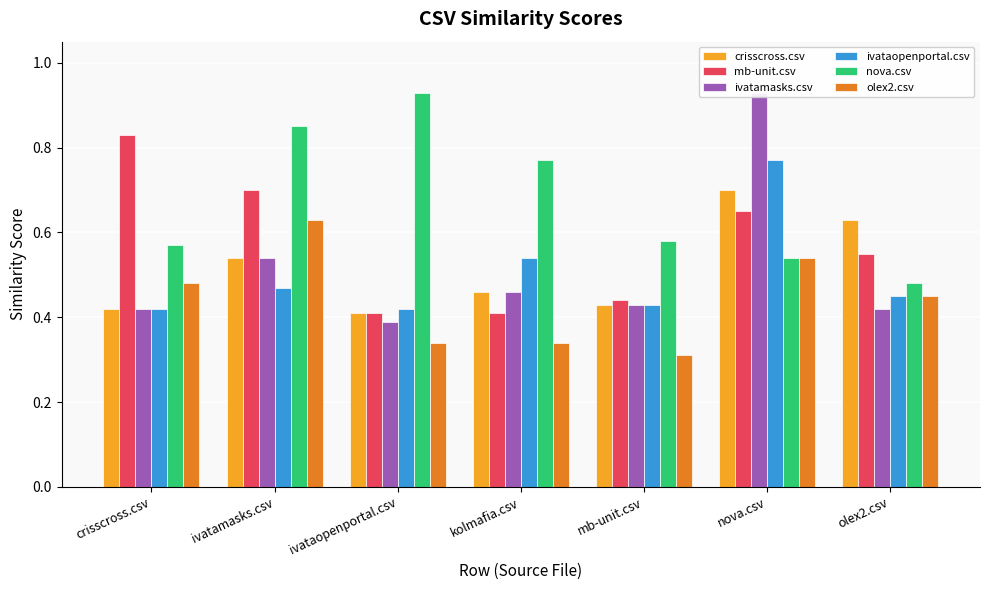

Reading right to left, extract all data points from this chart.

crisscross.csv: olex2.csv=0.6	nova.csv=0.7	mb-unit.csv=0.4	kolmafia.csv=0.5	ivataopenportal.csv=0.4	ivatamasks.csv=0.5	crisscross.csv=0.4
mb-unit.csv: olex2.csv=0.6	nova.csv=0.7	mb-unit.csv=0.4	kolmafia.csv=0.4	ivataopenportal.csv=0.4	ivatamasks.csv=0.7	crisscross.csv=0.8
ivatamasks.csv: olex2.csv=0.4	nova.csv=0.9	mb-unit.csv=0.4	kolmafia.csv=0.5	ivataopenportal.csv=0.4	ivatamasks.csv=0.5	crisscross.csv=0.4
ivataopenportal.csv: olex2.csv=0.5	nova.csv=0.8	mb-unit.csv=0.4	kolmafia.csv=0.5	ivataopenportal.csv=0.4	ivatamasks.csv=0.5	crisscross.csv=0.4
nova.csv: olex2.csv=0.5	nova.csv=0.5	mb-unit.csv=0.6	kolmafia.csv=0.8	ivataopenportal.csv=0.9	ivatamasks.csv=0.8	crisscross.csv=0.6
olex2.csv: olex2.csv=0.5	nova.csv=0.5	mb-unit.csv=0.3	kolmafia.csv=0.3	ivataopenportal.csv=0.3	ivatamasks.csv=0.6	crisscross.csv=0.5